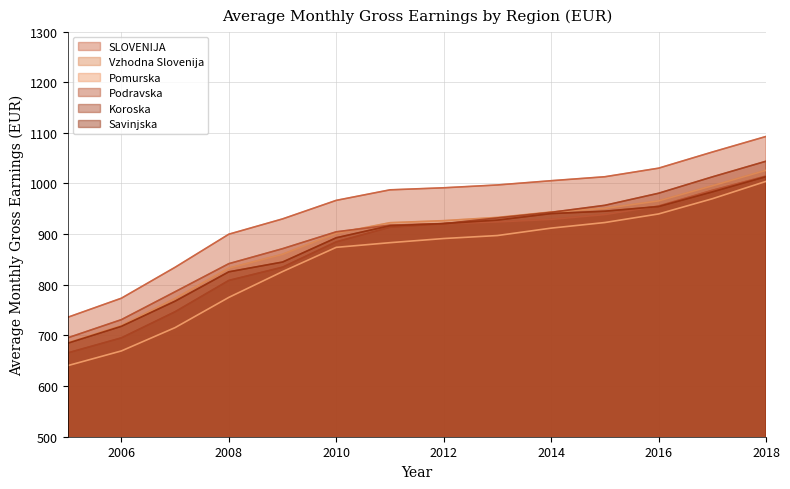

At which label is Koroska closest to 854?

2009